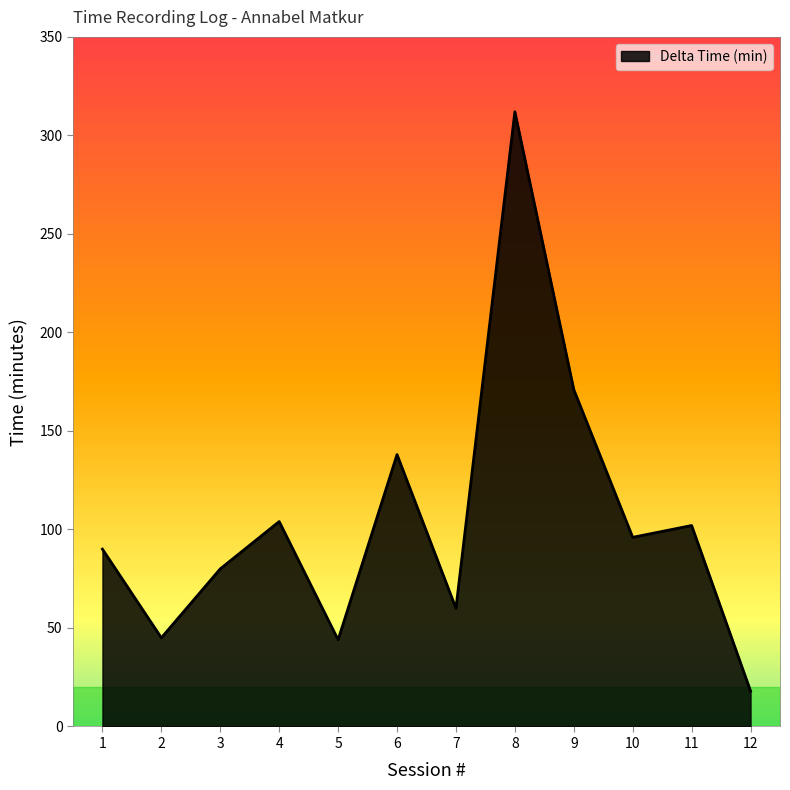

Which category has the lowest value across all series?

12